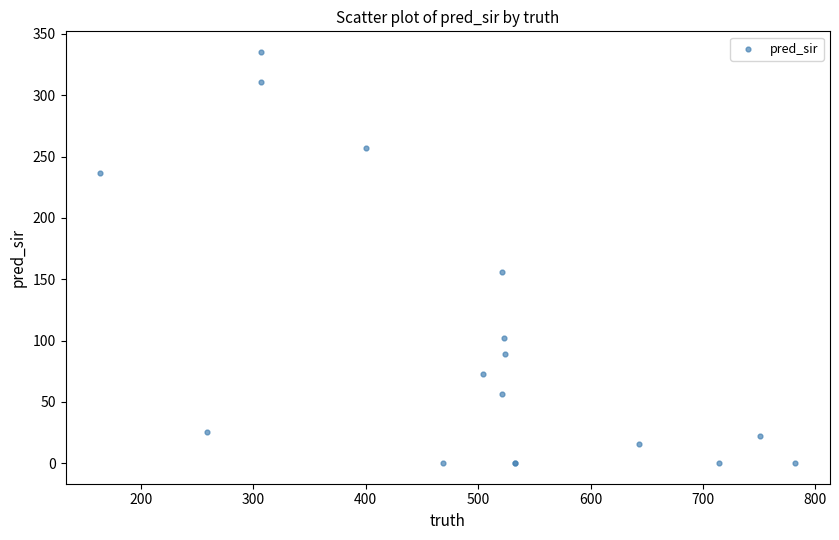

What Y value in the scatter plot is closest to 167?

156.0